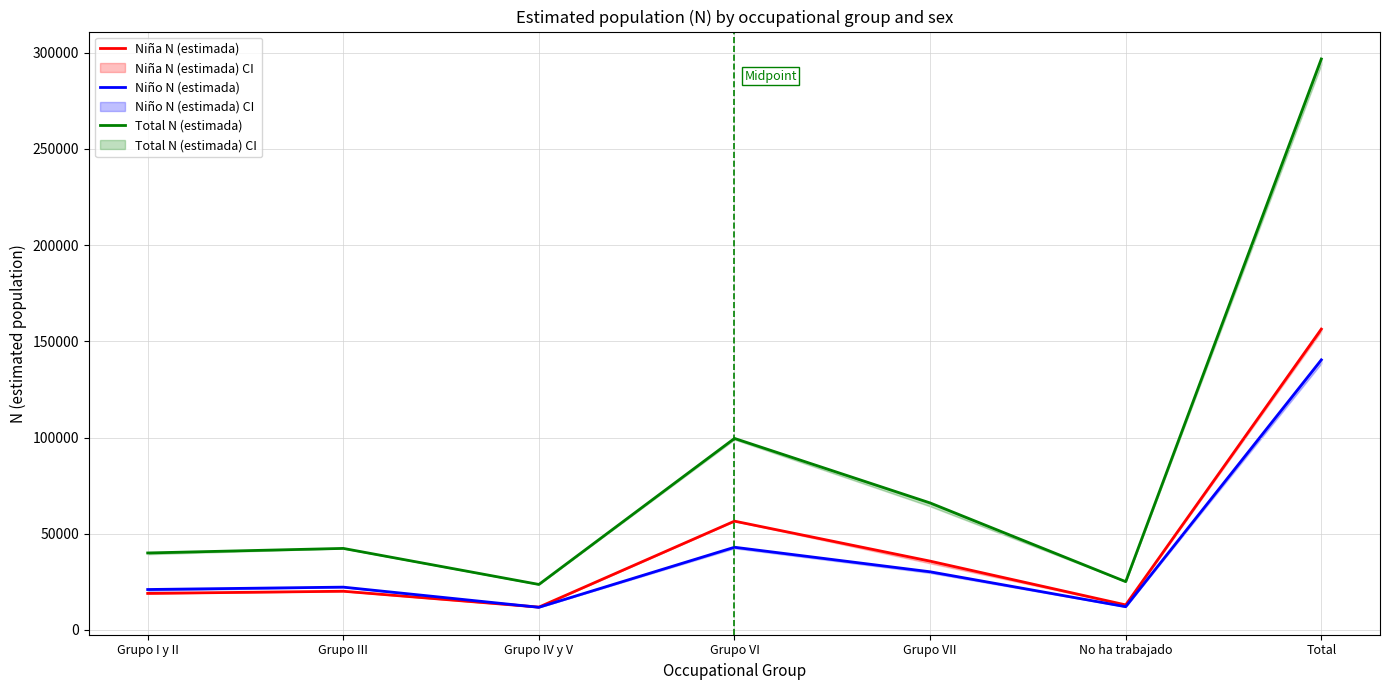

What are all the series names shown in the legend?

Niña N (estimada), Niño N (estimada), Total N (estimada)